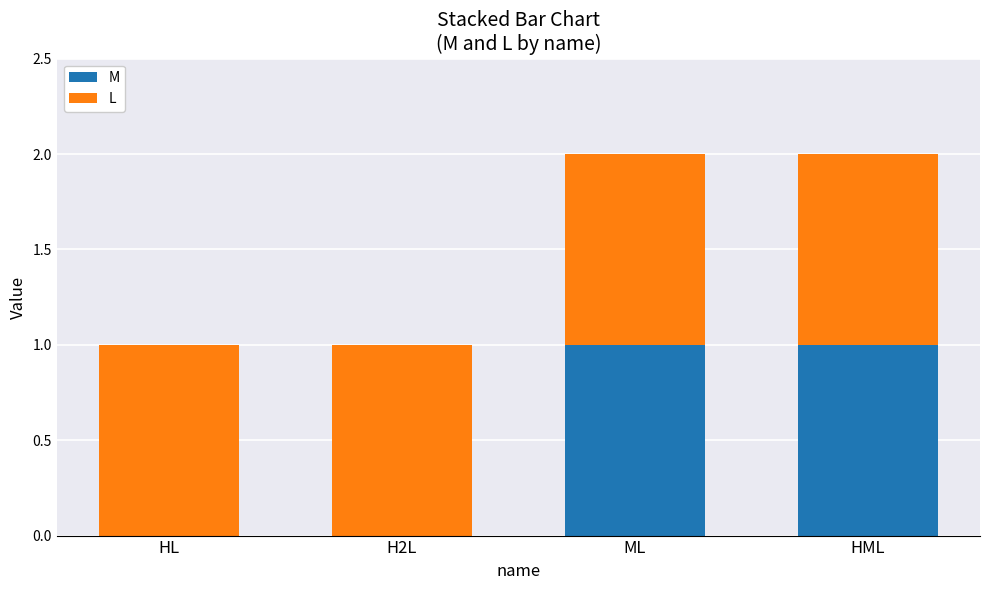

Reading left to right, what are the values for M?

HL=0	H2L=0	ML=1	HML=1